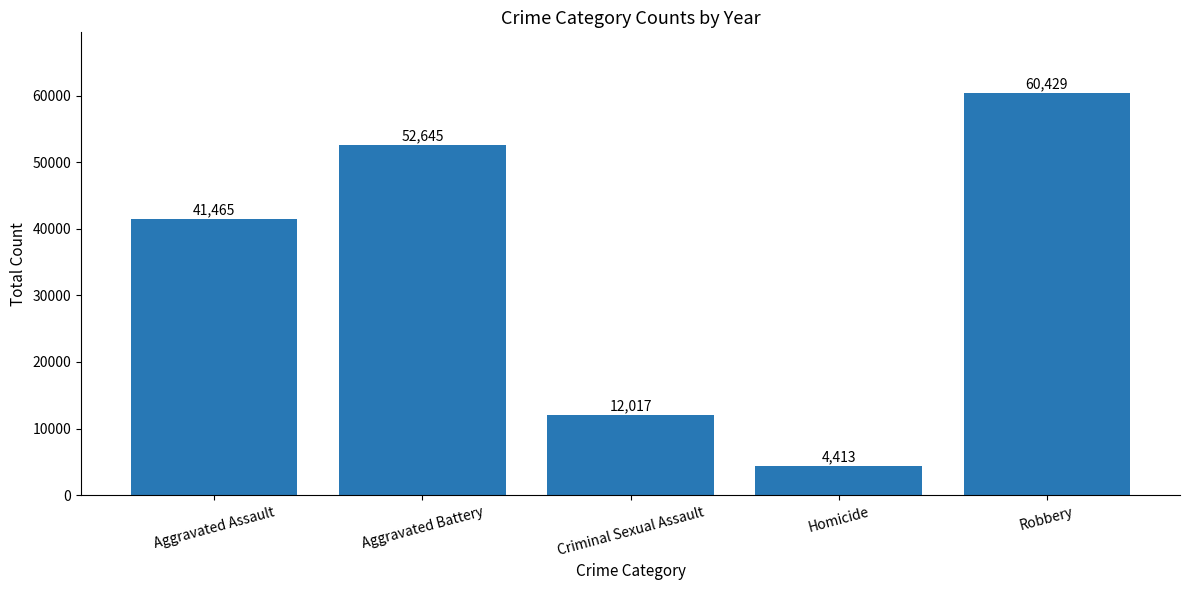

What is the sum of the values at Aggravated Battery and Criminal Sexual Assault?

64662